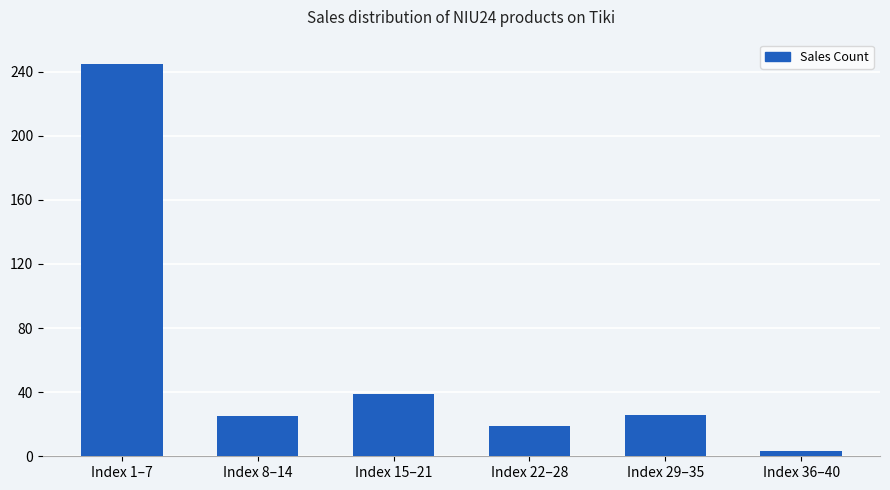

What is the ratio of the value at Index 29–35 to the value at Index 15–21?

0.7